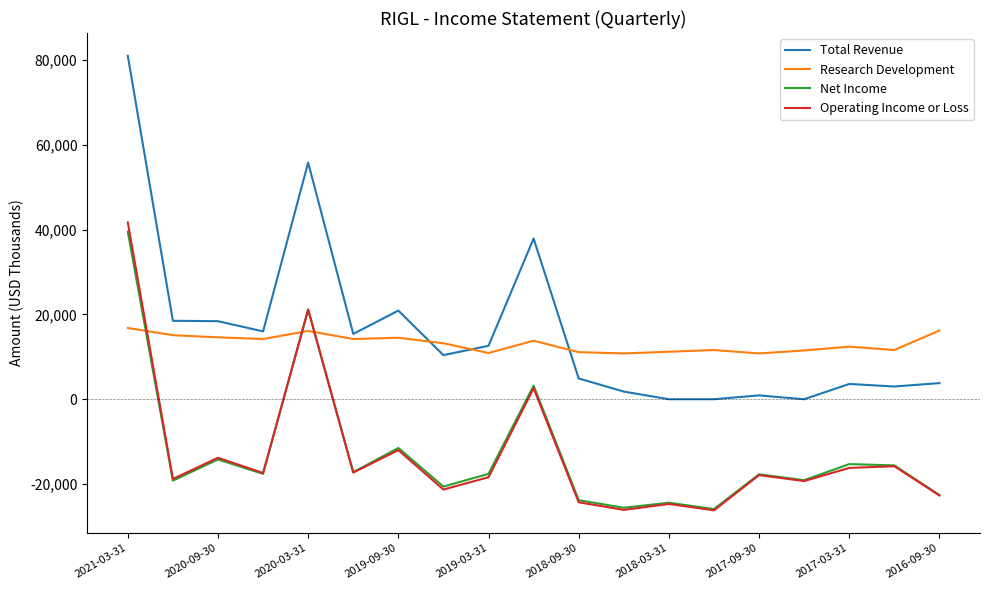

What is the minimum value for Operating Income or Loss?

-26200